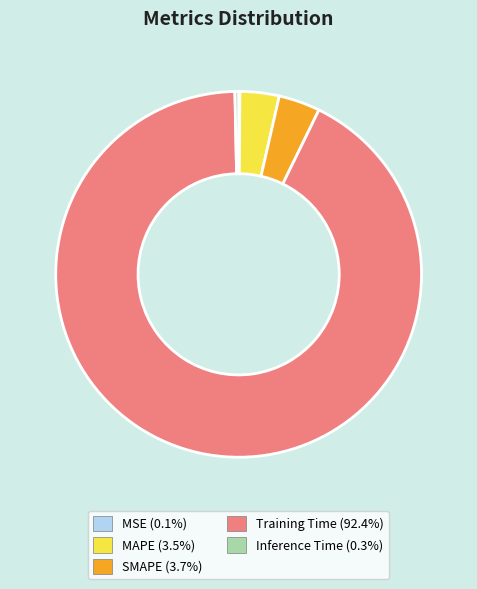

Which category has the biggest portion of the pie?

Training Time